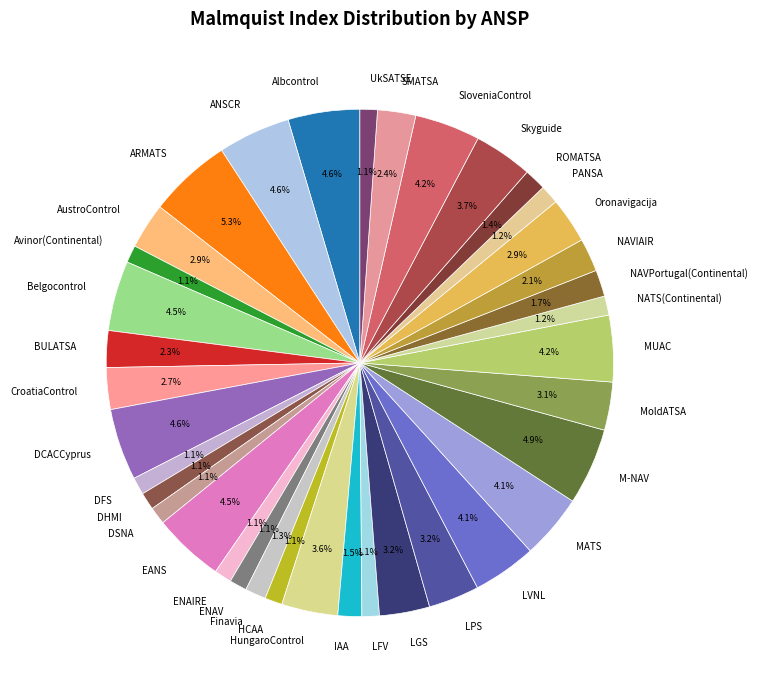

The Oronavigacija slice represents 18% of the pie. True or false?

False